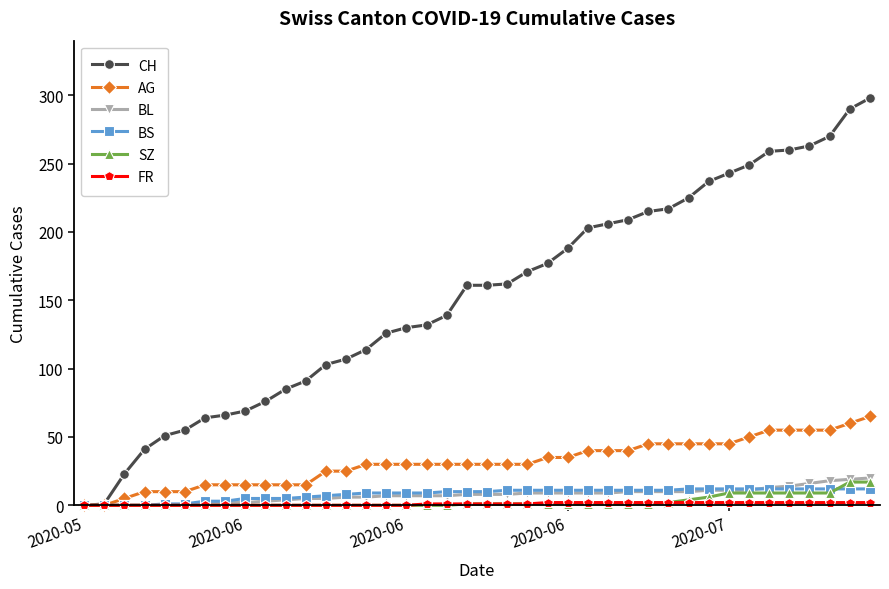

At how many categories does at least one series exceed 96?

28